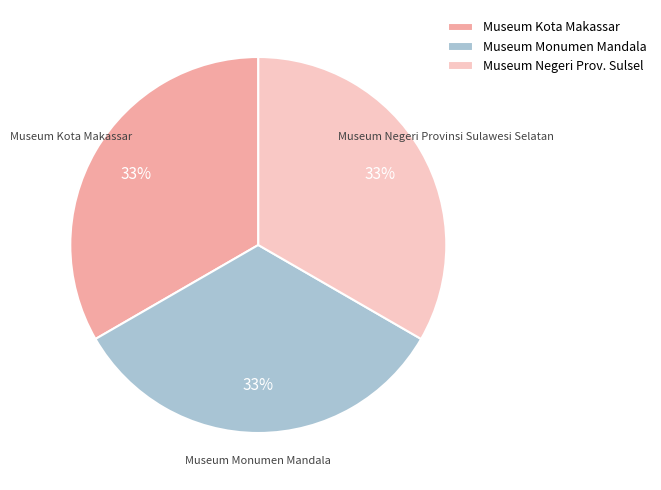

What percentage is the Museum Negeri Provinsi Sulawesi Selatan slice, to the nearest percent?

33%